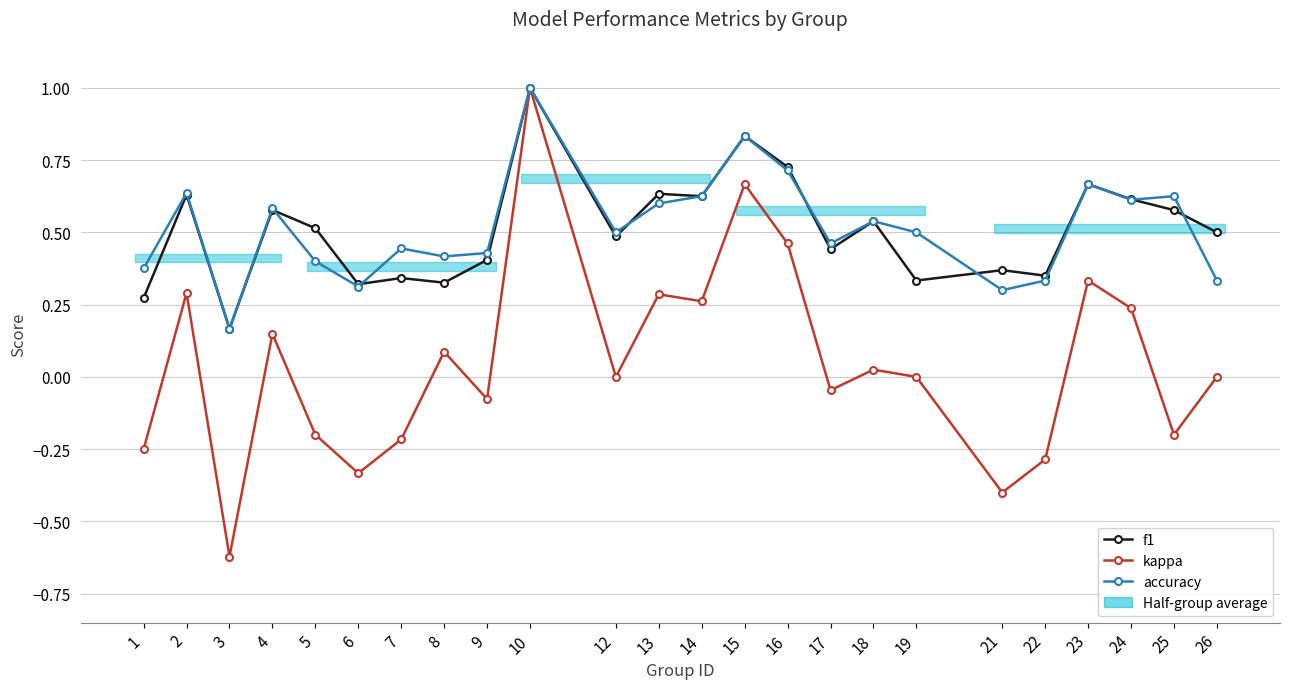

At 26, list the series in order from largest to smallest.

f1, accuracy, kappa